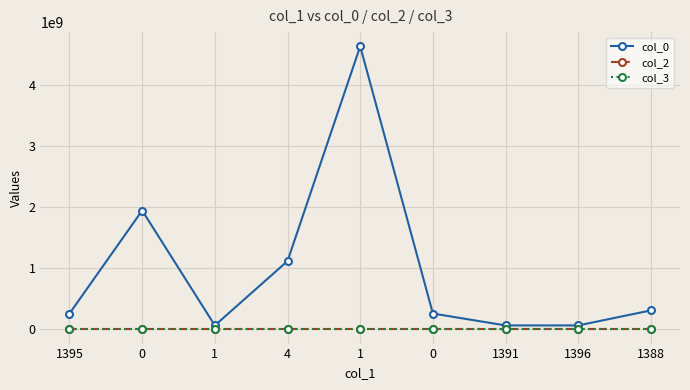

Which category has the lowest value in the col_0 series?

1391